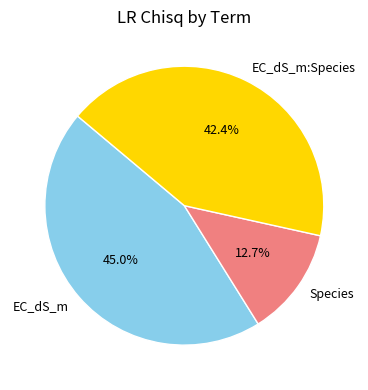

To the nearest percent, what is the combined percentage of Species and EC_dS_m?

58%